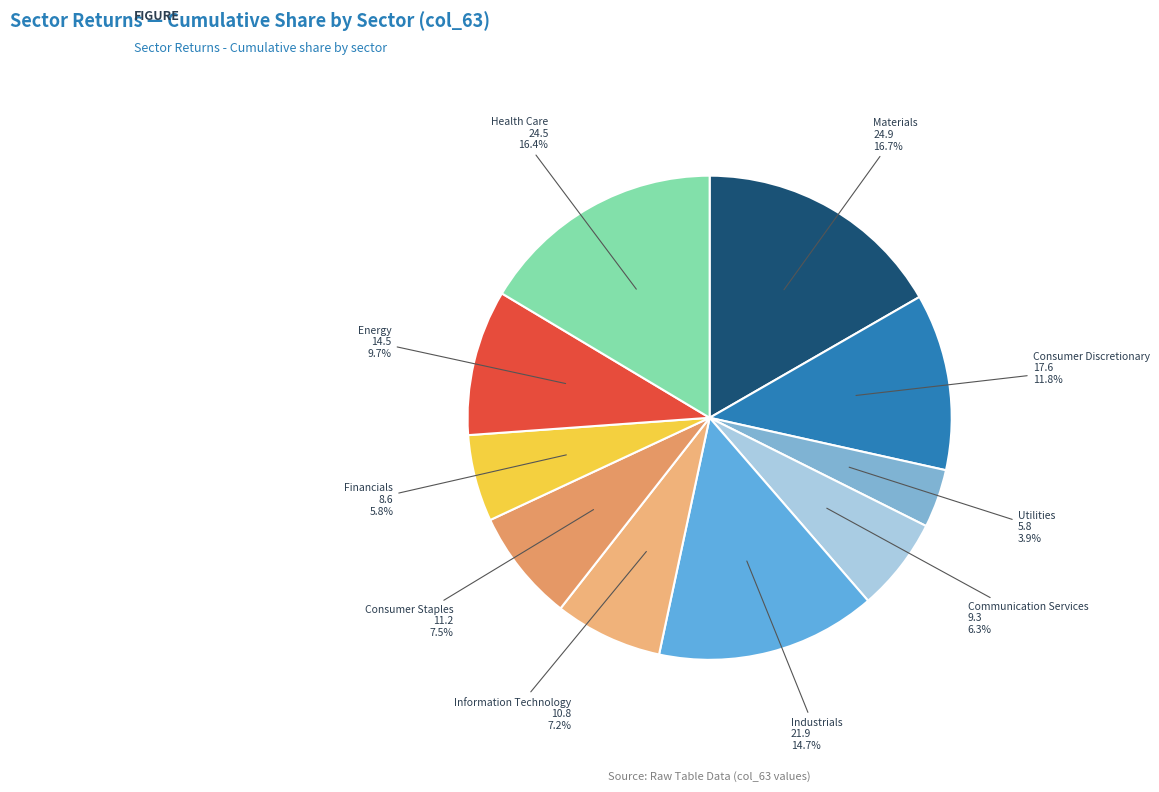

To the nearest percent, what is the difference between the largest and smallest slice percentages?

13%